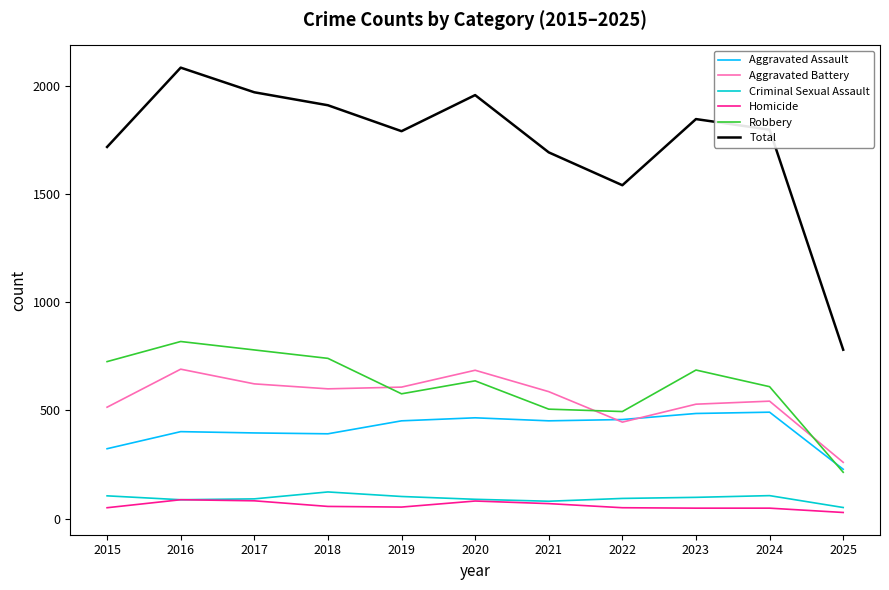

True or false: Aggravated Battery has a value of 398 at 2018.

False